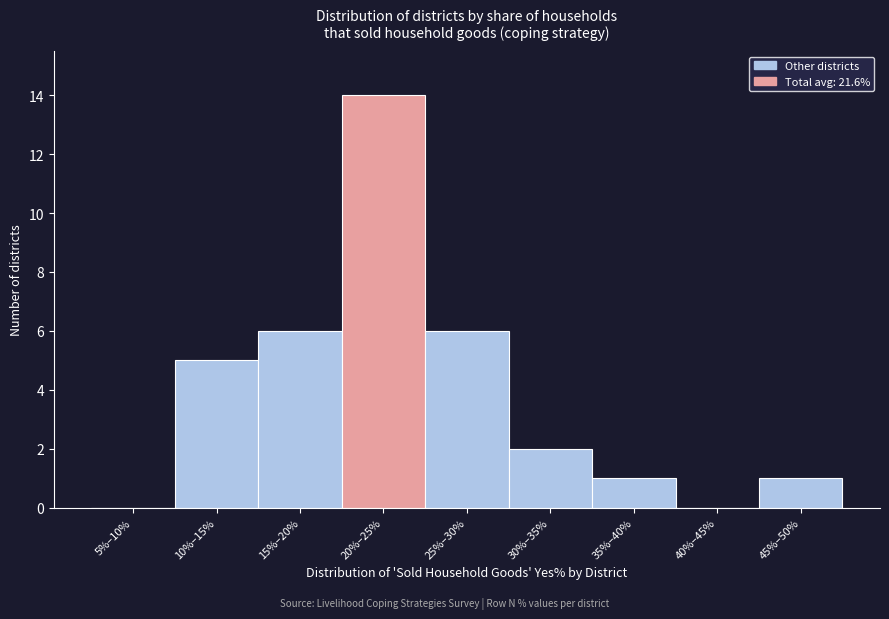

Reading right to left, what are all the values shown in this chart?

45%–50%=1	40%–45%=0	35%–40%=1	30%–35%=2	25%–30%=6	20%–25%=14	15%–20%=6	10%–15%=5	5%–10%=0